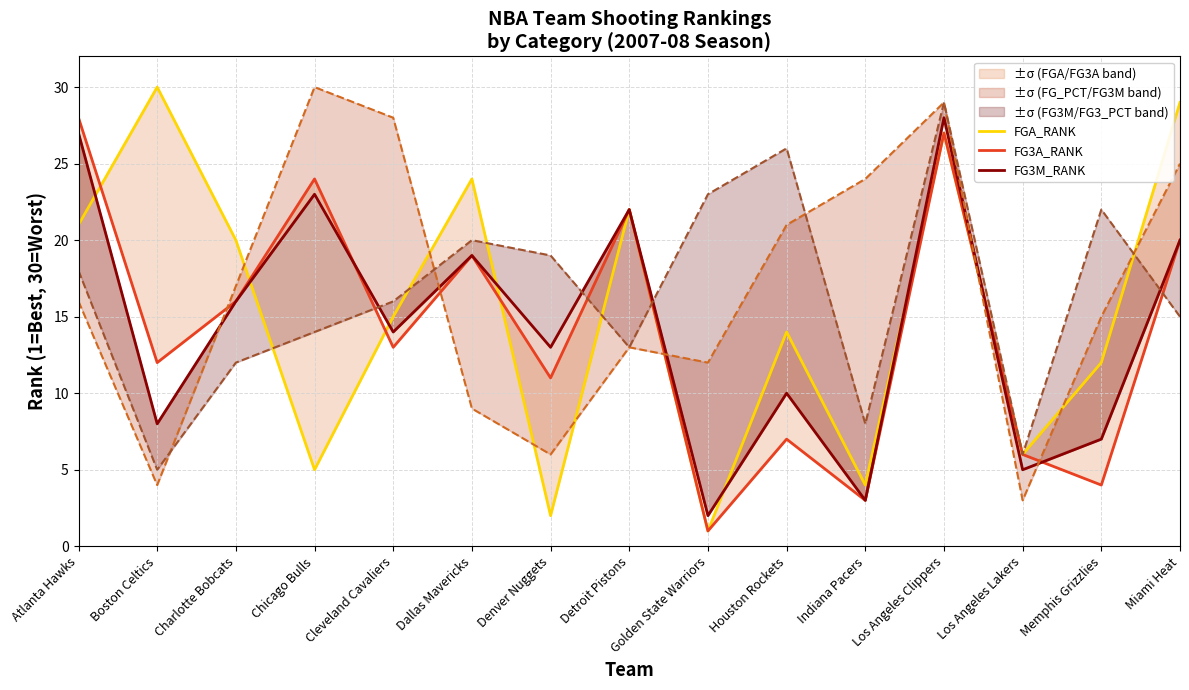

What is the difference between the maximum and minimum values in the FG3A_RANK series?

27